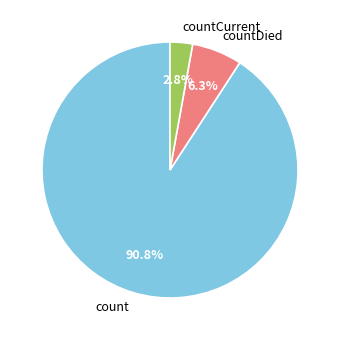

To the nearest percent, what is the difference between the largest and smallest slice percentages?

88%